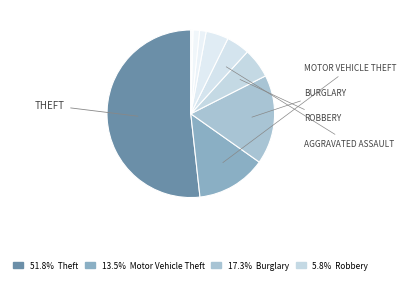

How many segments does this pie chart have?

9